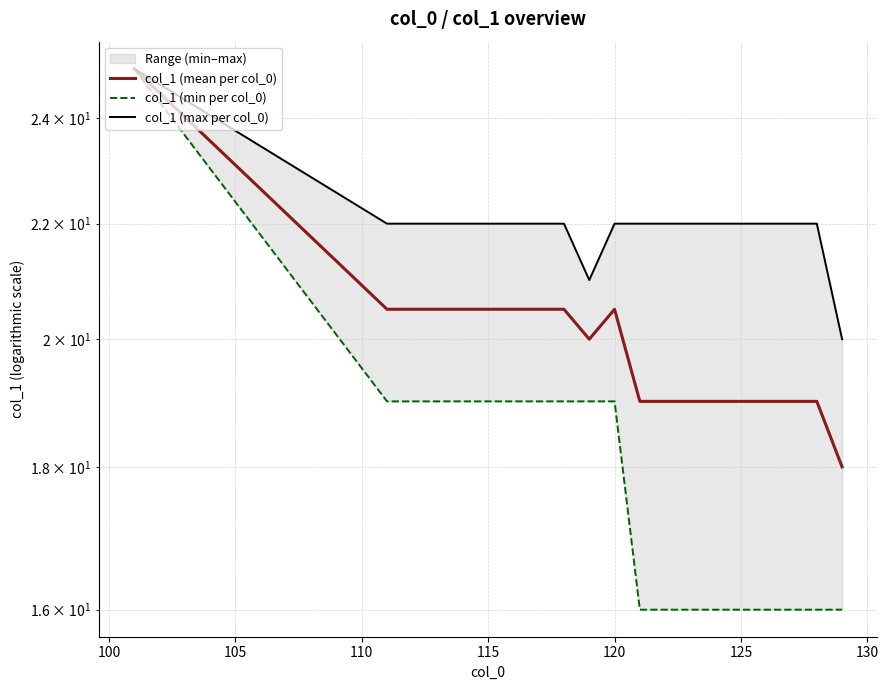

How many data points does each series have?

20